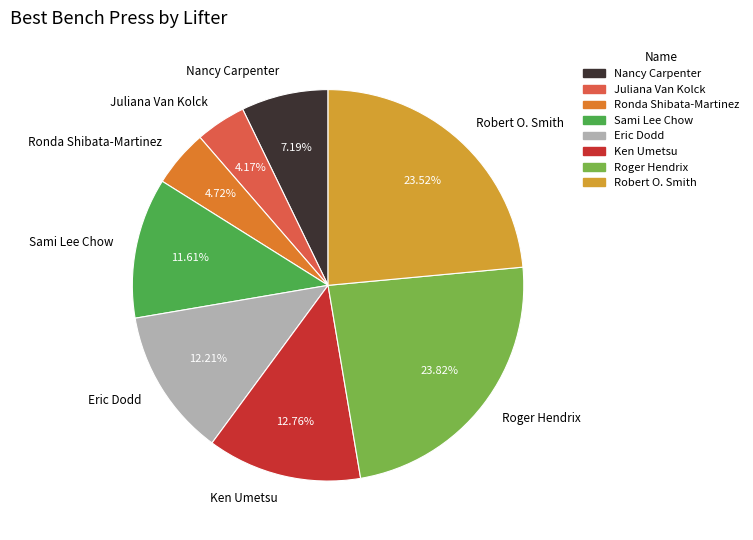

To the nearest percent, what is the average slice percentage?

12%